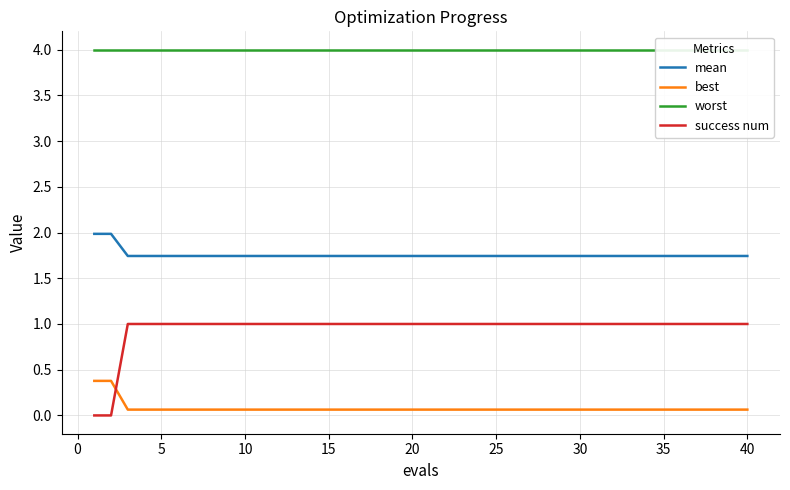

Is it true that mean equals 2.7 at 15?

False